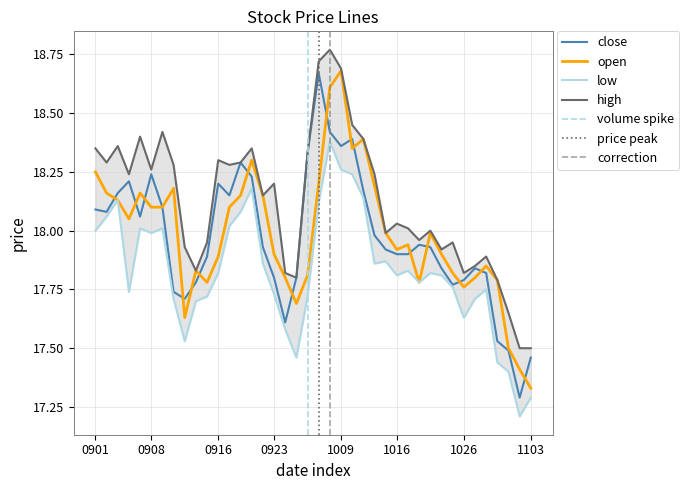

What is the sum of the col_2 values at 20201022 and 20201103?

35.4